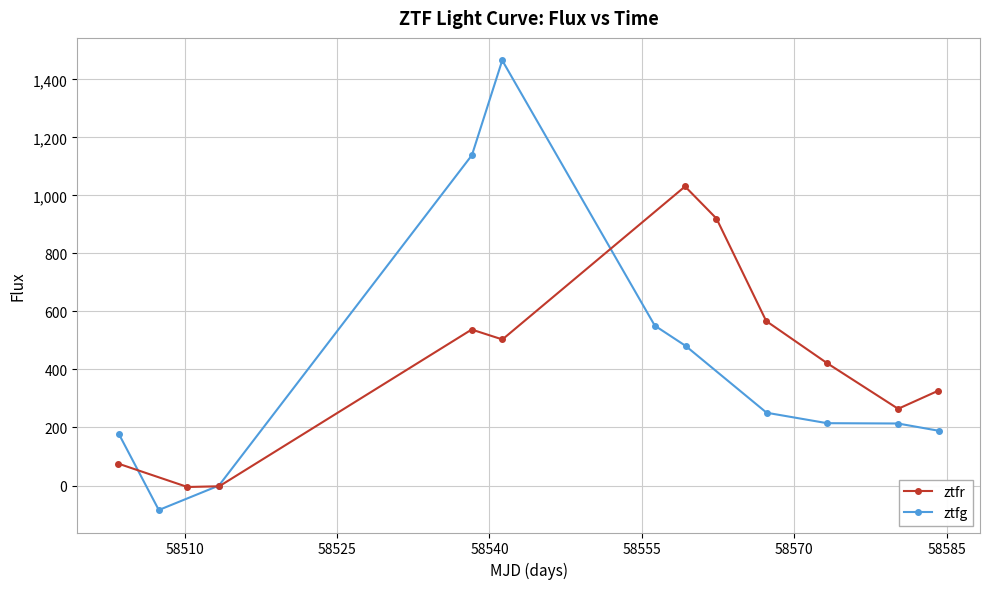

What is the highest value of the ztfg series?

1465.5